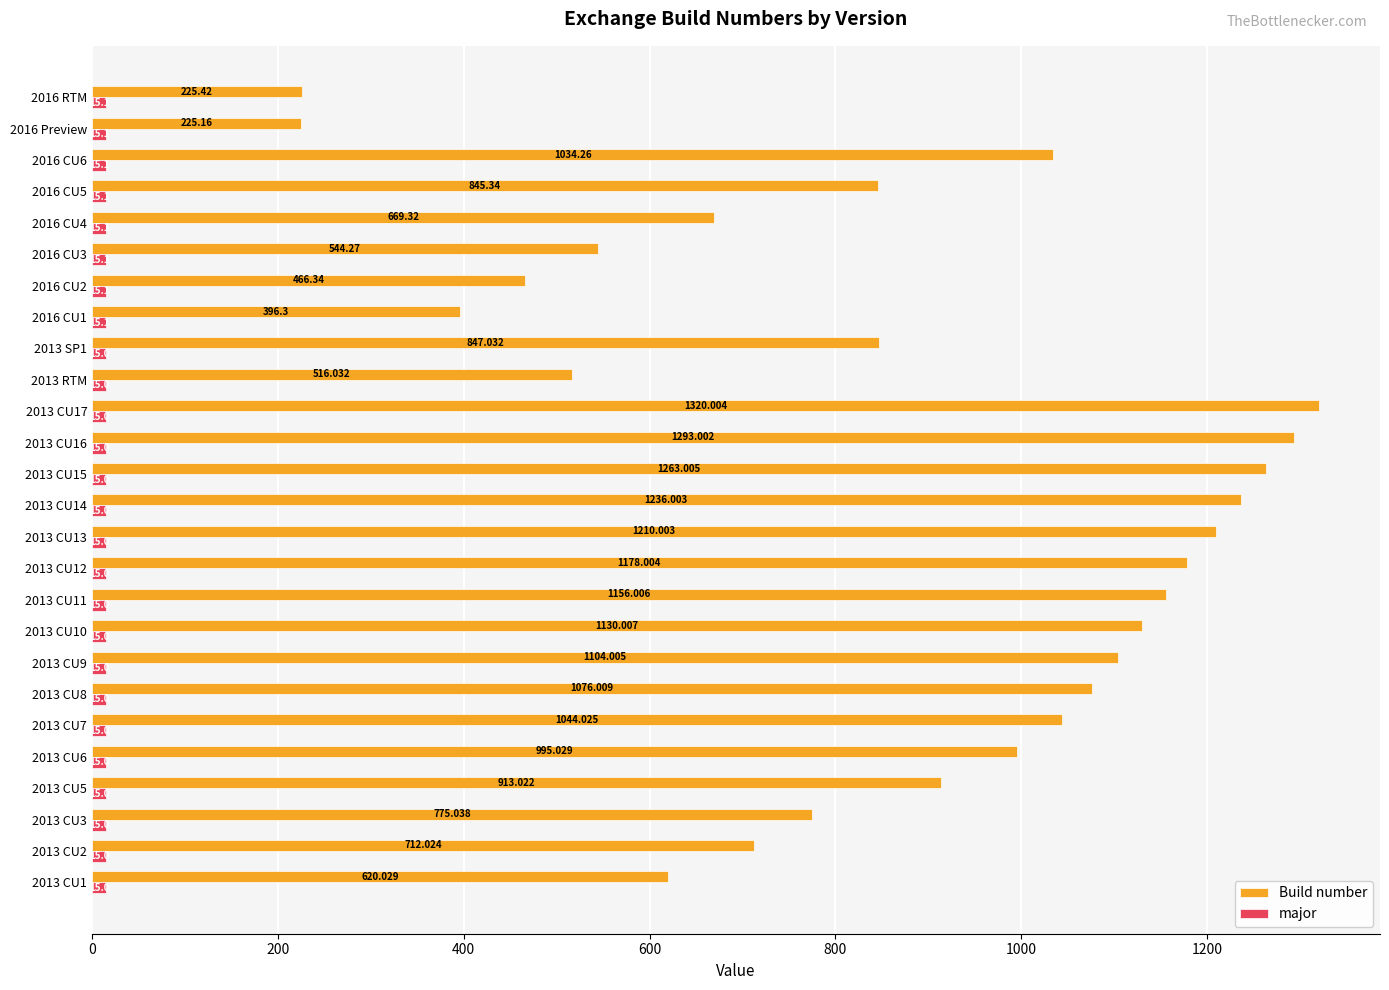

Which series has the largest total across all categories?

Build number